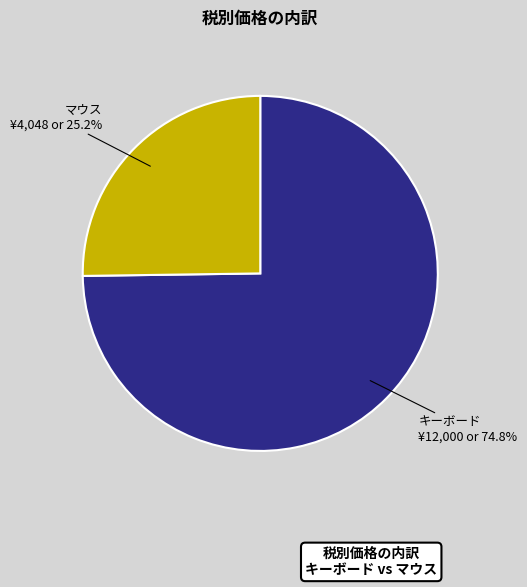

Which has a higher value, マウス or キーボード?

キーボード